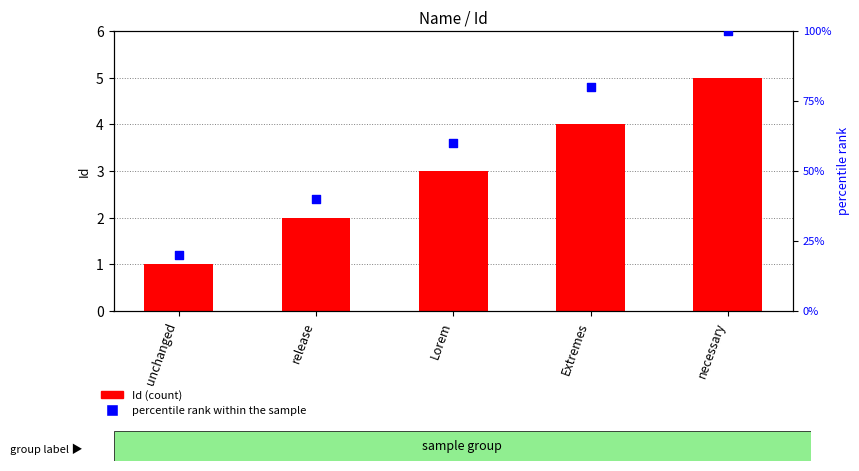

Which series reaches the maximum Y coordinate?

percentile rank within the sample